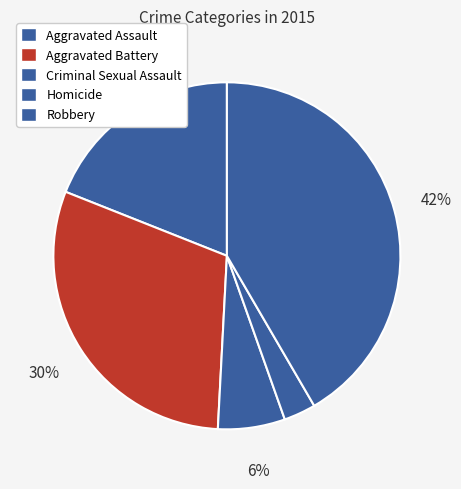

What is the ratio of the value at Aggravated Battery to the value at Criminal Sexual Assault?

4.8